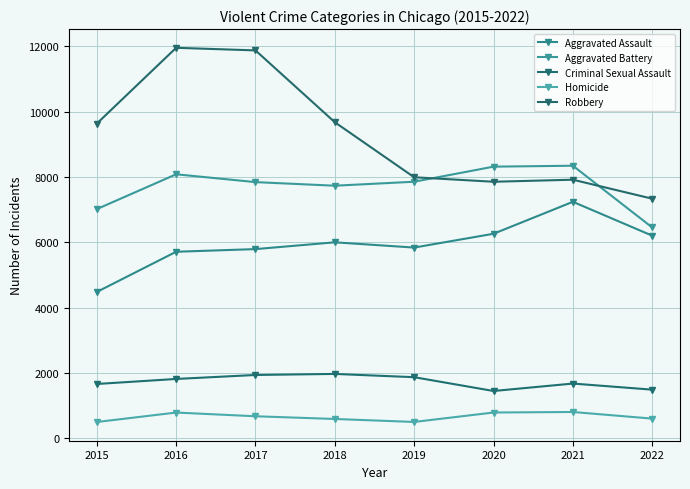

What is the smallest value displayed?

496